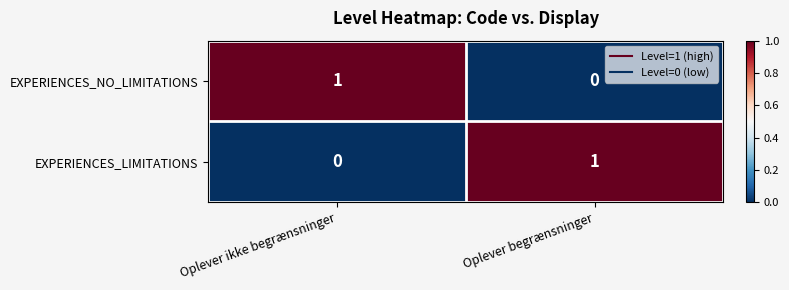

What is the difference between the highest and lowest values at Oplever begrænsninger?

1